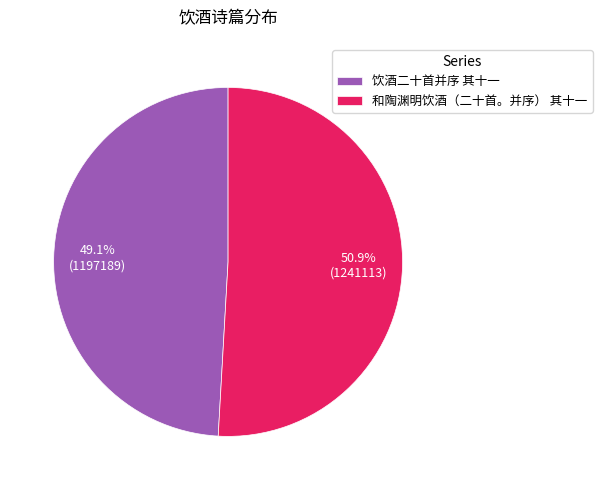

Which slice is the largest?

和陶渊明饮酒（二十首。并序） 其十一